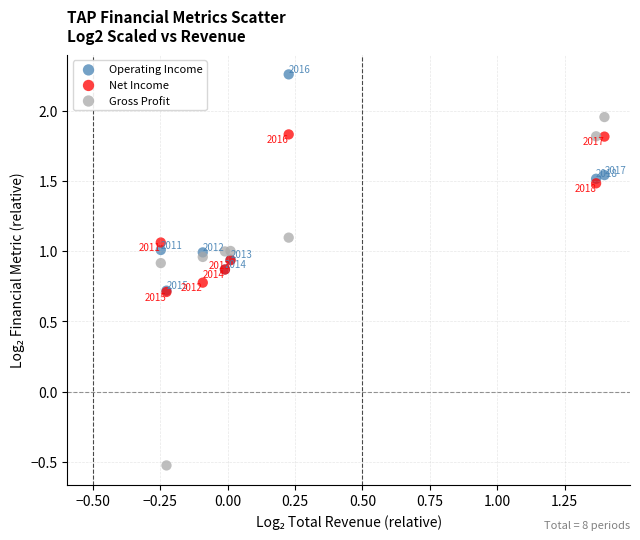

Which series has the largest Y range (max minus min)?

Gross Profit